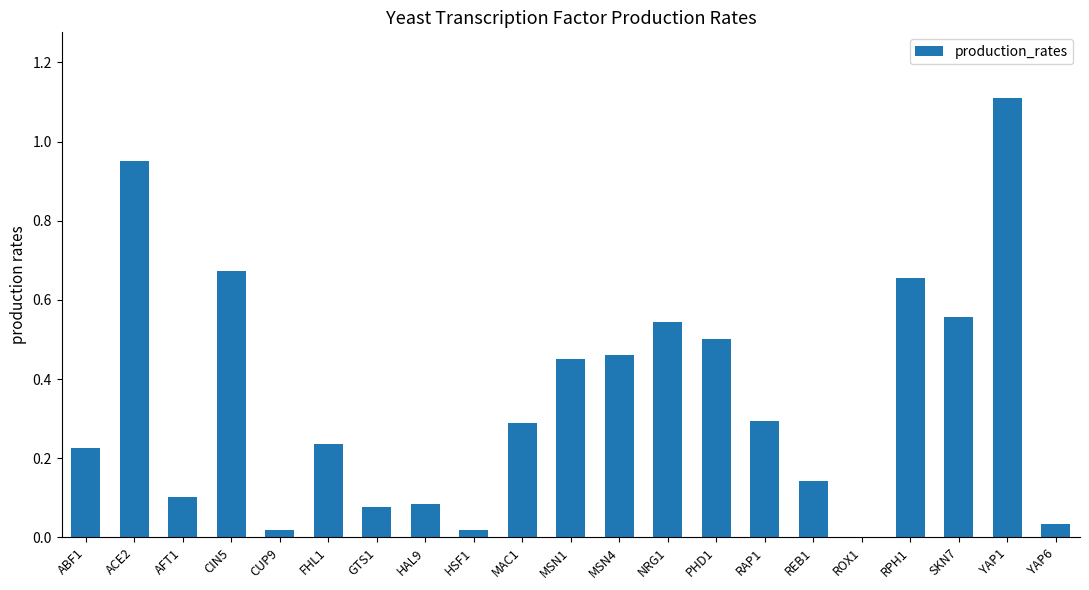

What is the greatest value displayed?

1.1